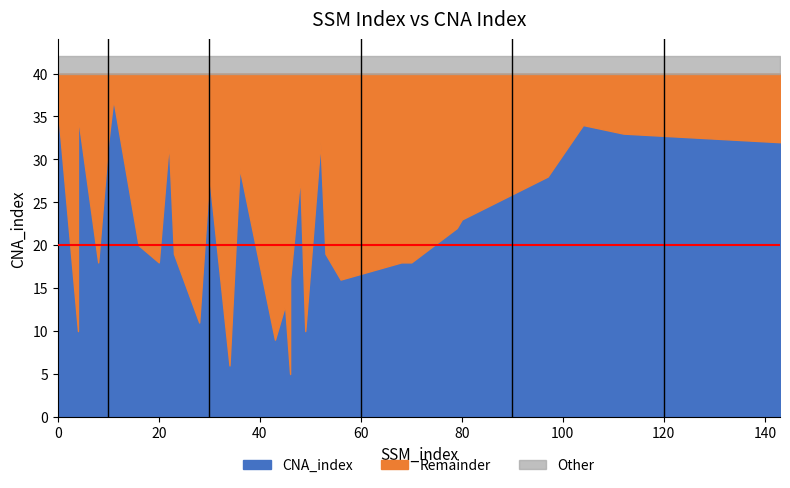

What is the average value?

22